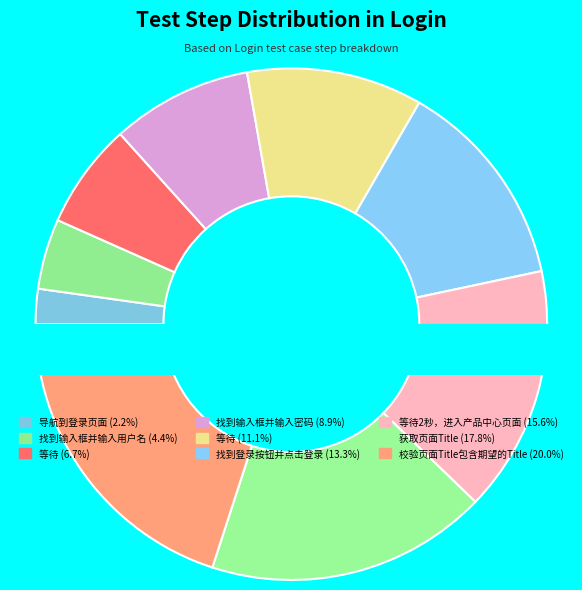

Is 找到登录按钮并点击登录 the majority of the pie?

No